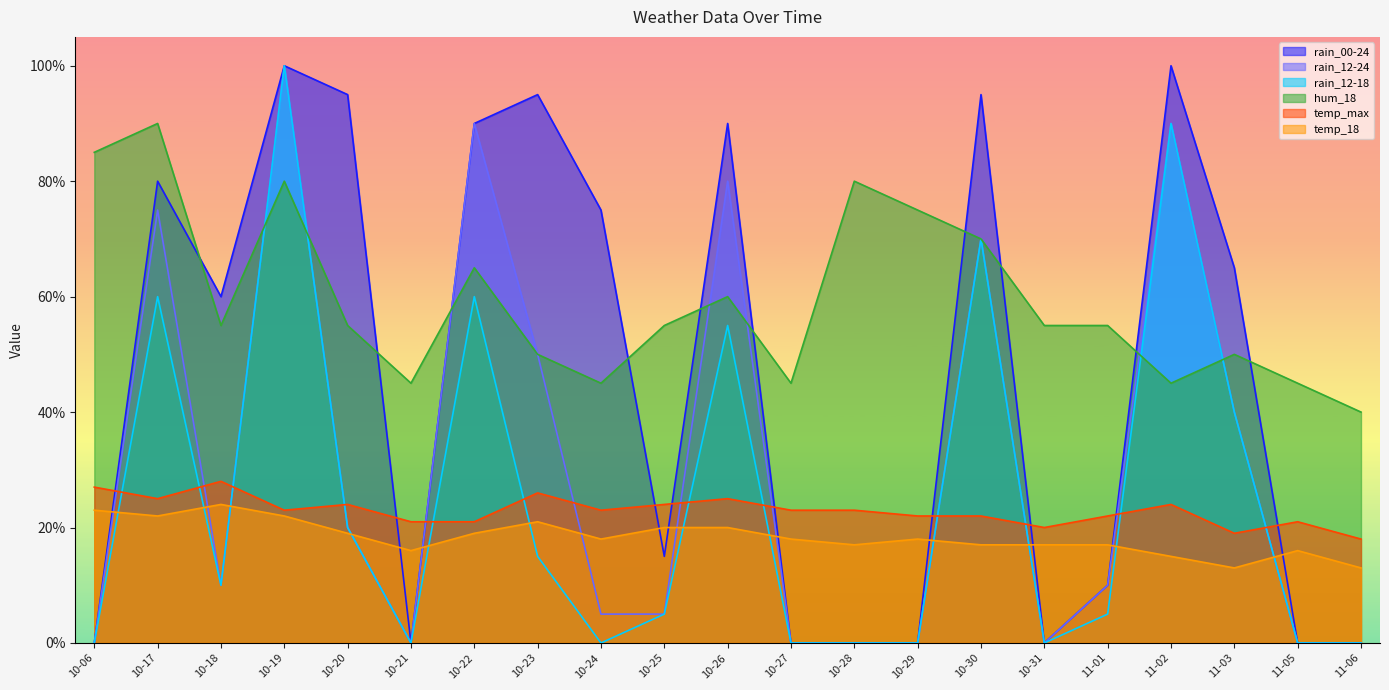

What are all the series names shown in the legend?

rain_00-24, rain_12-24, rain_12-18, hum_18, temp_max, temp_18